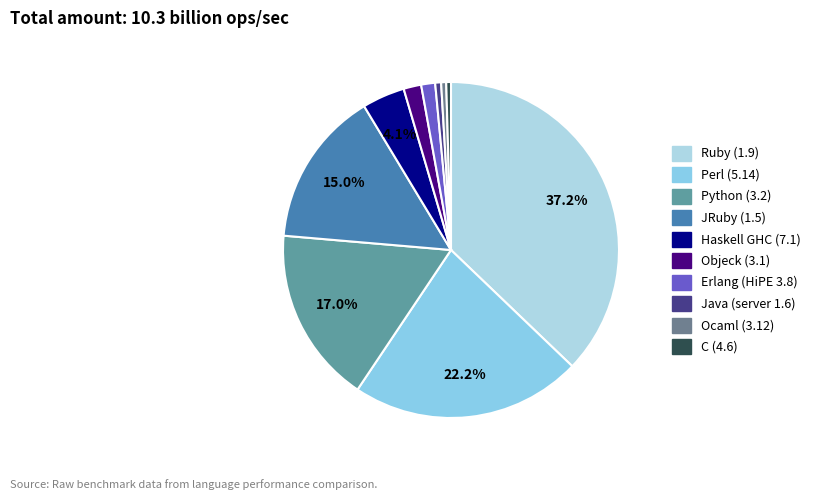

Which category has the biggest portion of the pie?

Ruby (1.9)